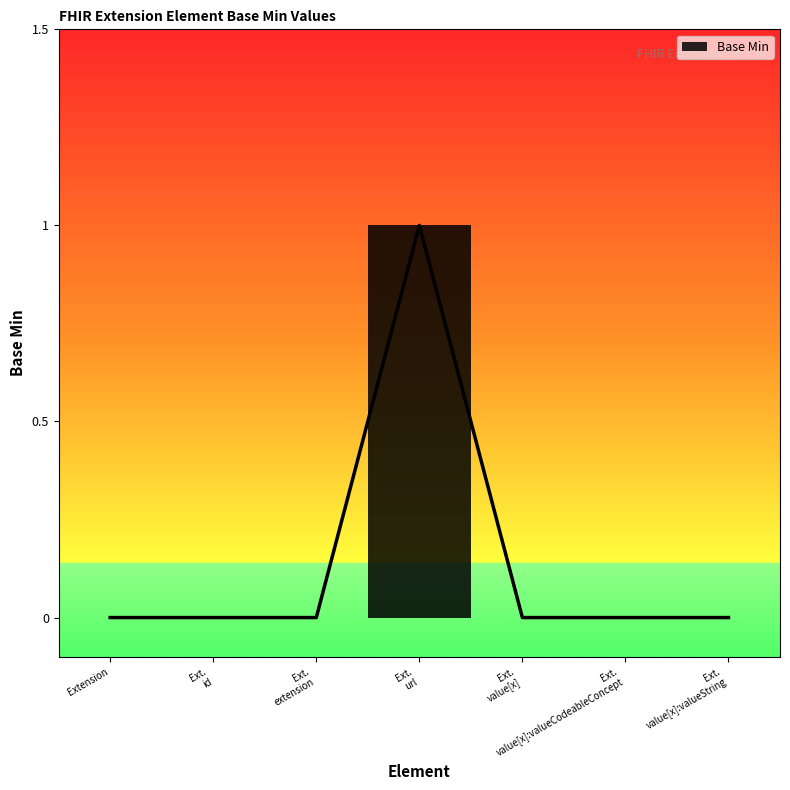

Between Ext. value[x]:valueString and Ext. id, which is larger?

Ext. value[x]:valueString